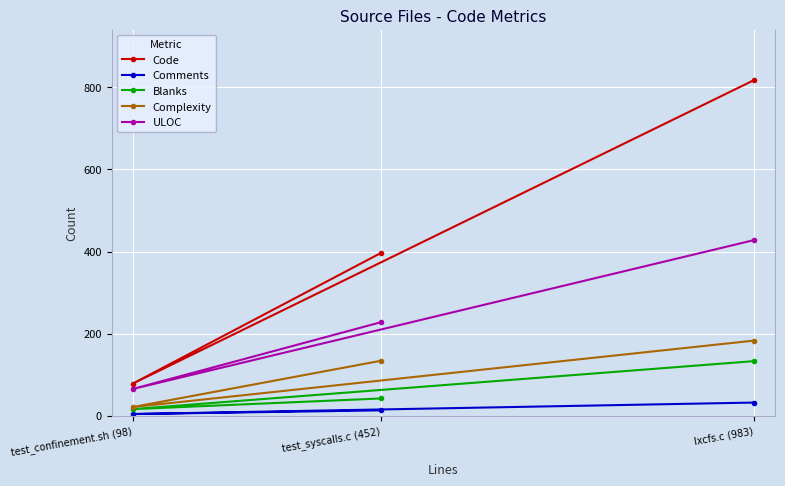

How many series are shown in this chart?

5